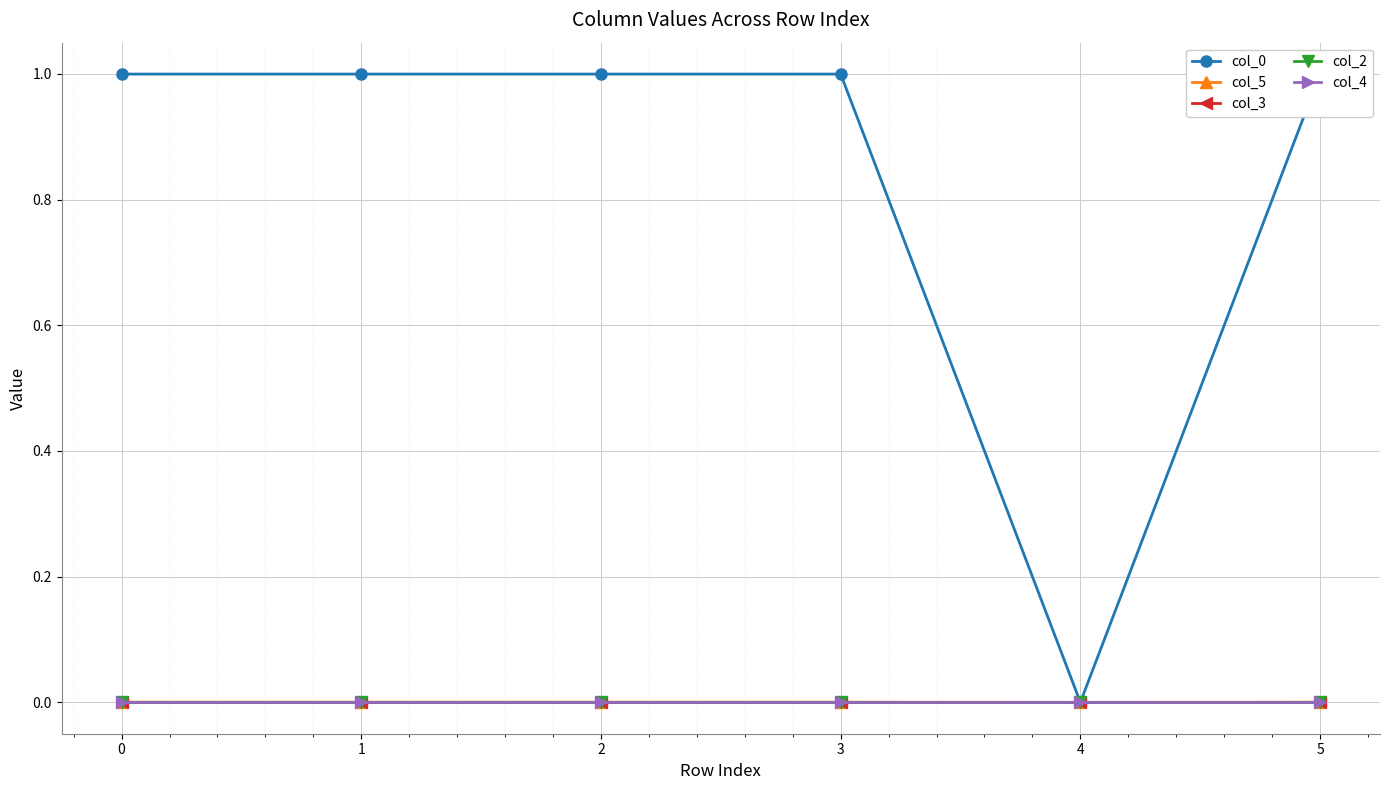

What is the total value across all series at 5?

1.0